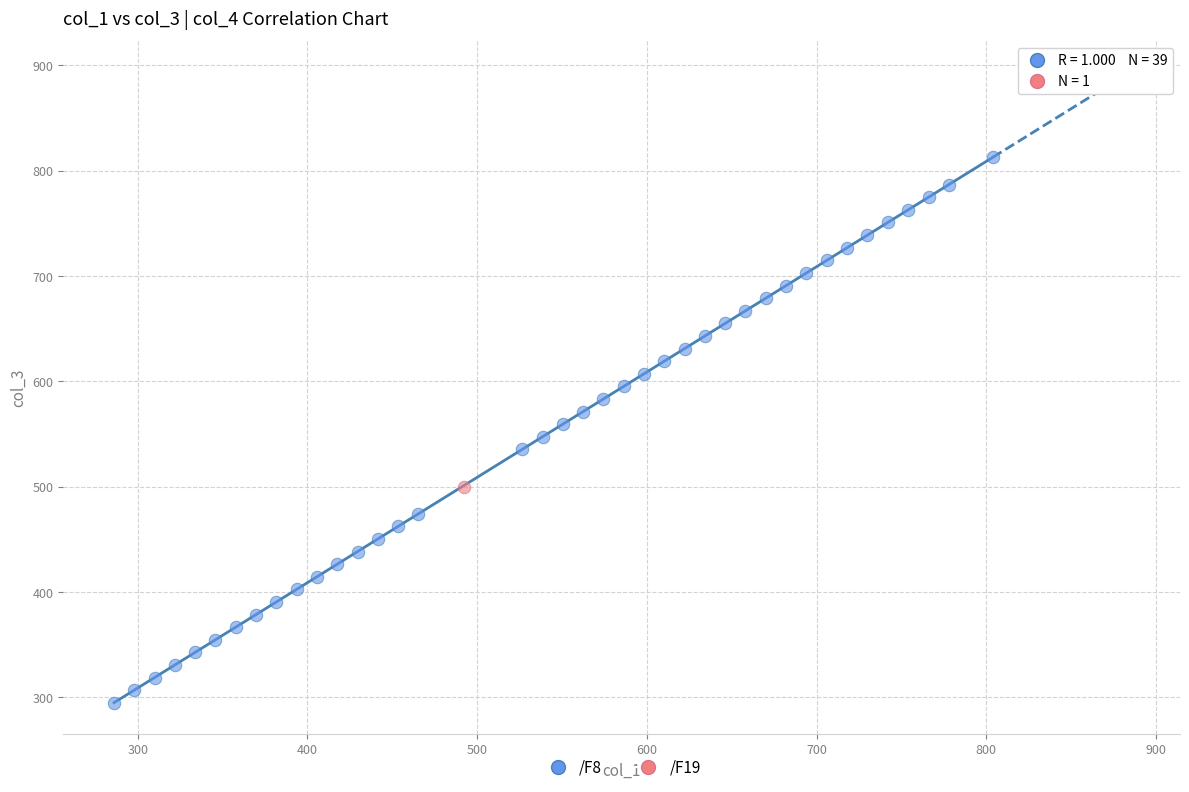

What are all the series names shown in the legend?

/F8, /F19